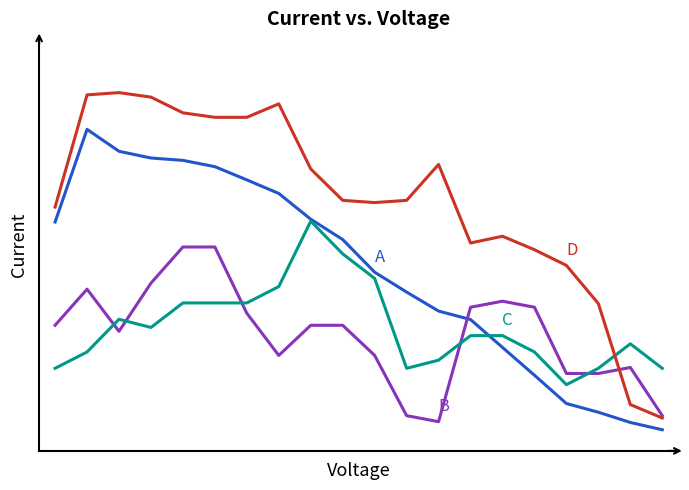

Is this an area chart (filled region under the line)?

No